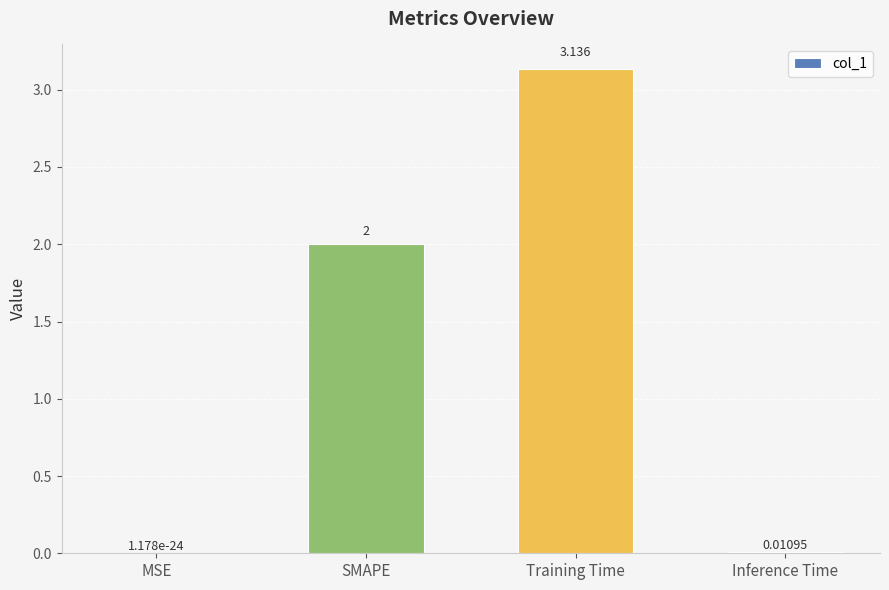

At which label is the value closest to 1?

Inference Time